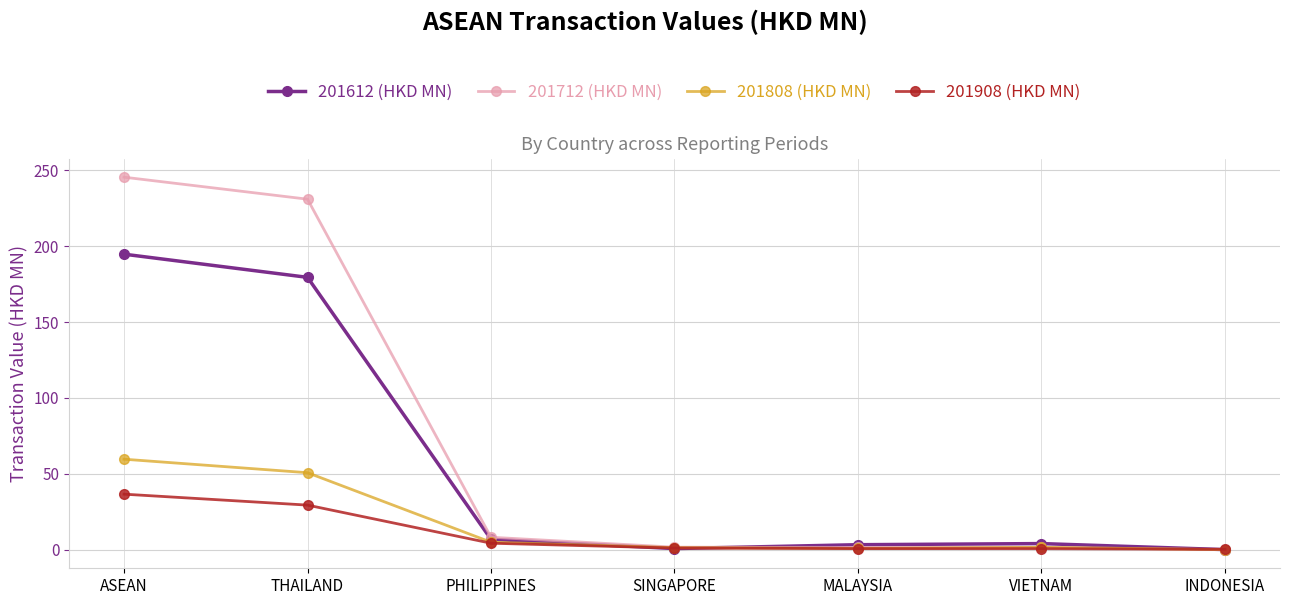

How many values in the 201808 (HKD MN) series are below 1?

2